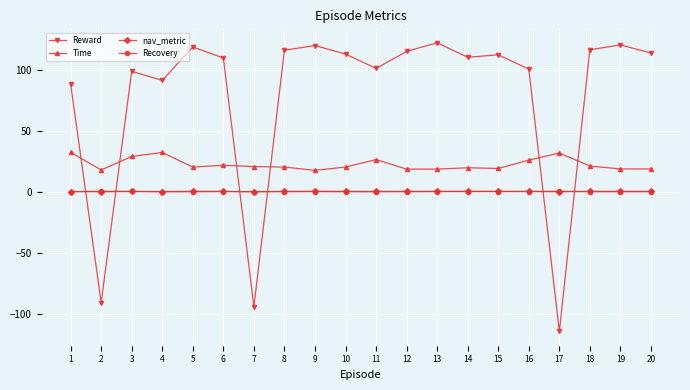

The value of Reward at 3 is 23.2. True or false?

False